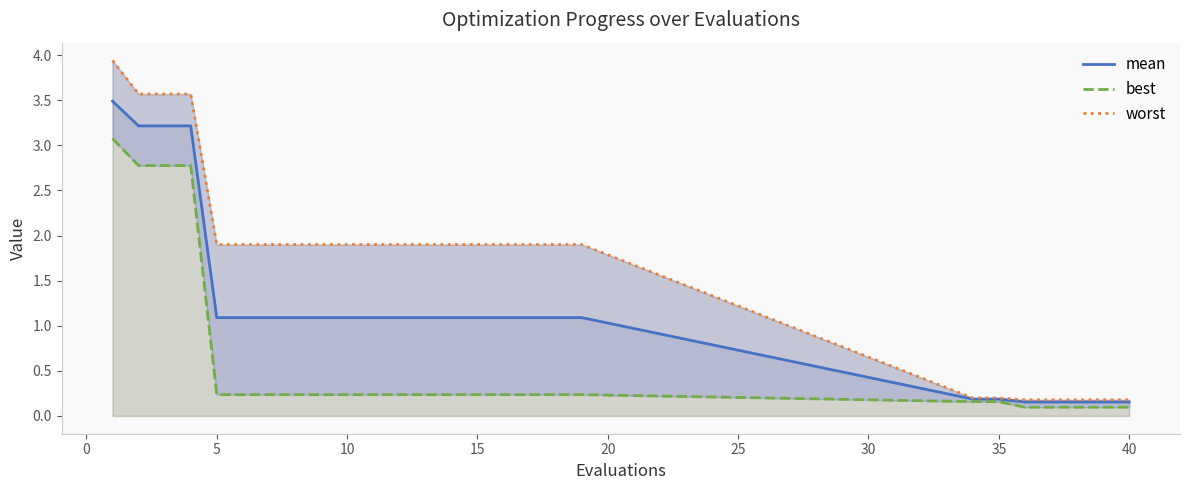

What is the maximum value for mean?

3.5